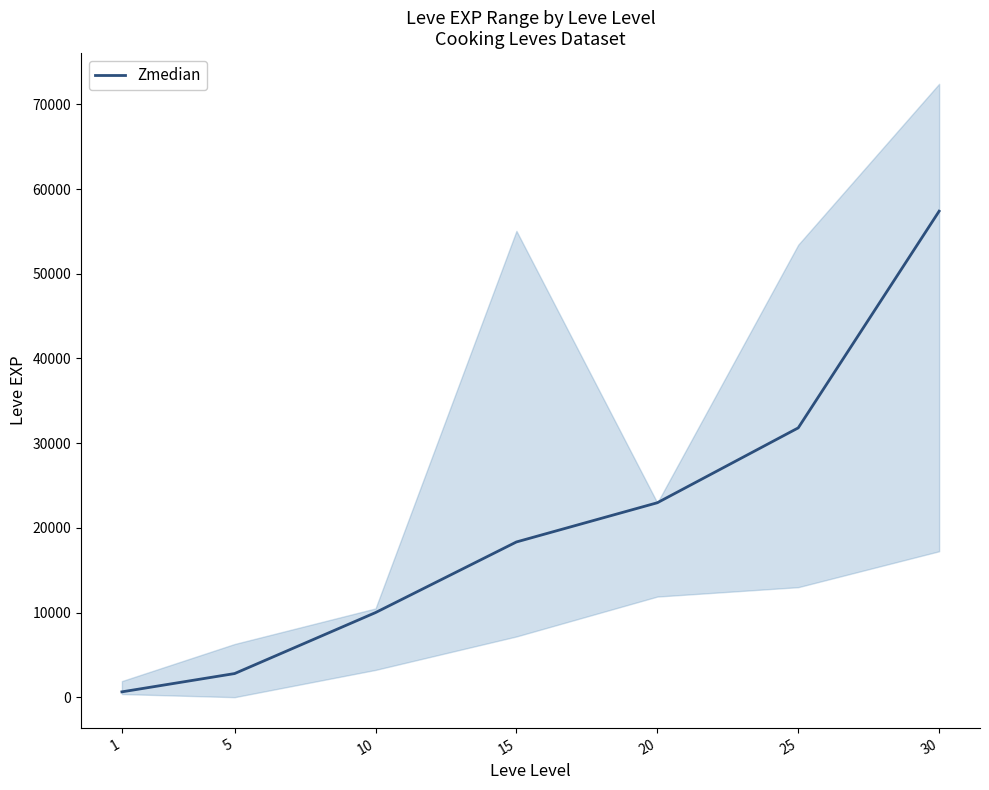

Reading left to right, list all the values displayed in this chart.

630	2790	9990	18330	22960	31800	57390